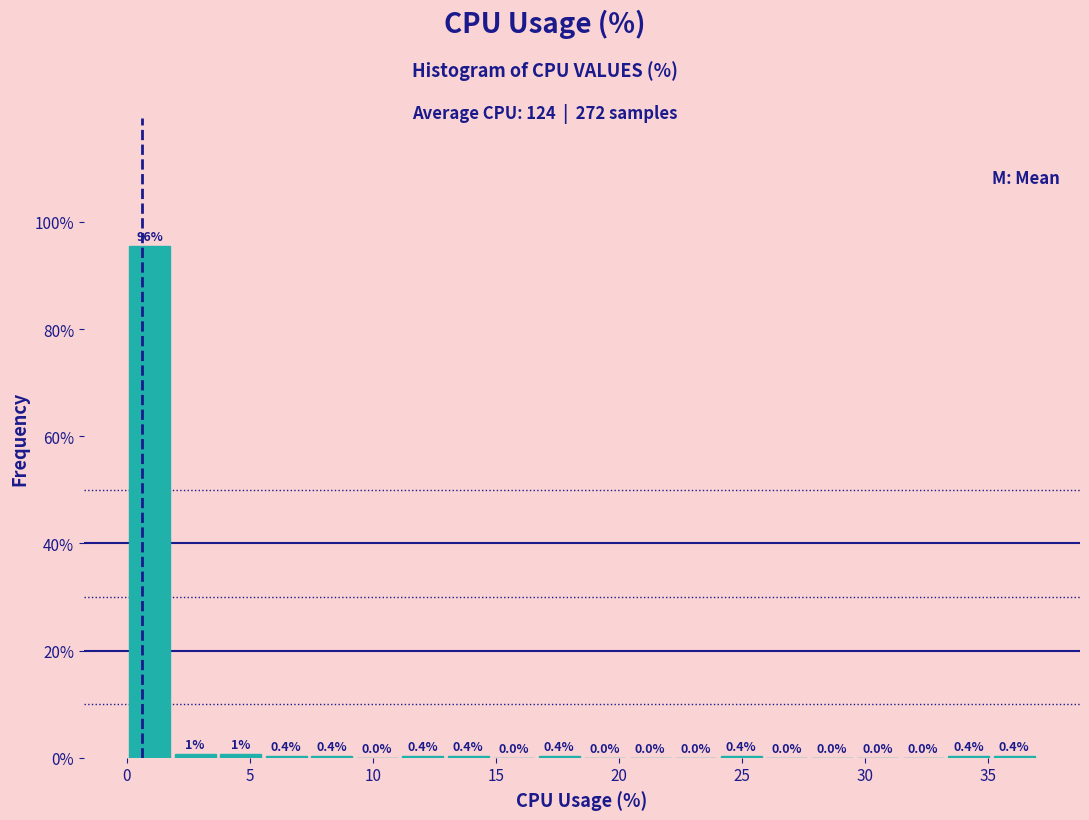

Read against the x-axis, roughly where is the centre of the tallest bar?

1.0